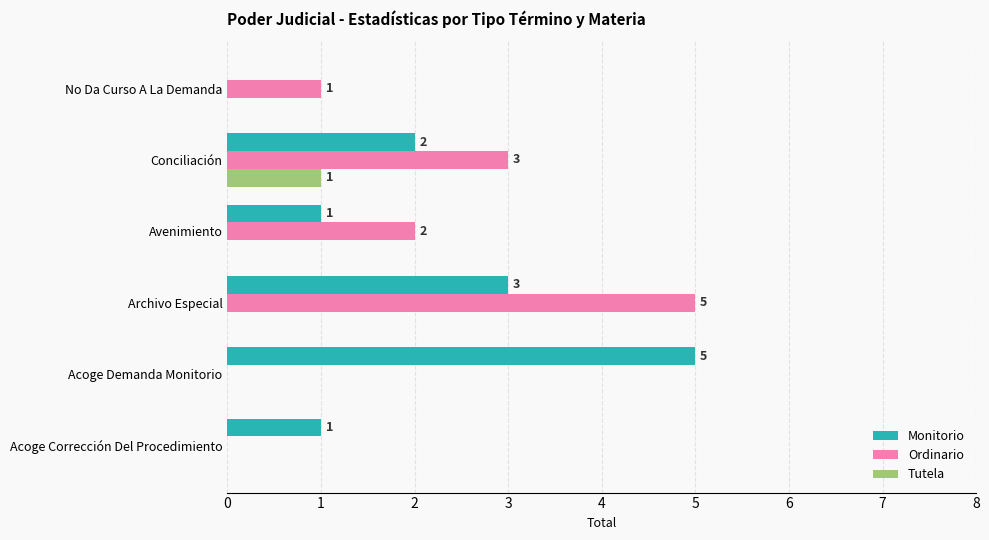

How many Monitorio values are between 1 and 3?

4